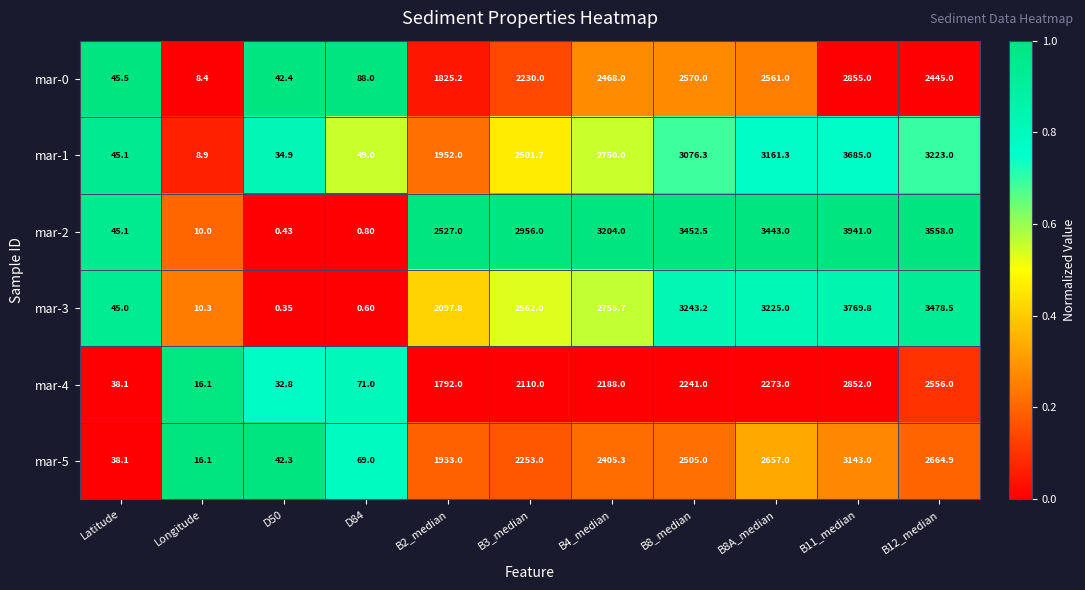

Is the value of mar-1 at Latitude greater than the value of mar-5 at Latitude?

Yes